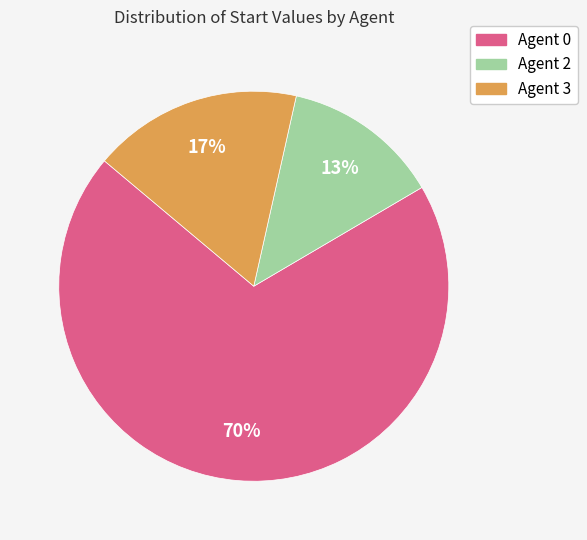

How many segments does this pie chart have?

3